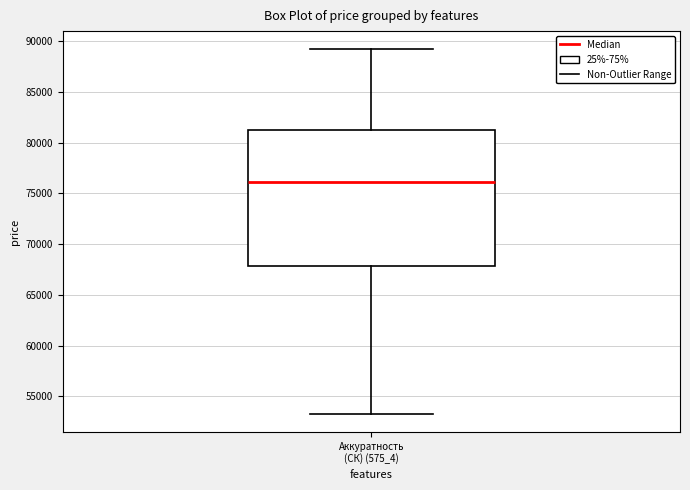

Where does the lower whisker of the box for Аккуратность (СК) (575_4) end on the y-axis? The values are not printed on the chart, so give them approximately, as read against the axis.

53500